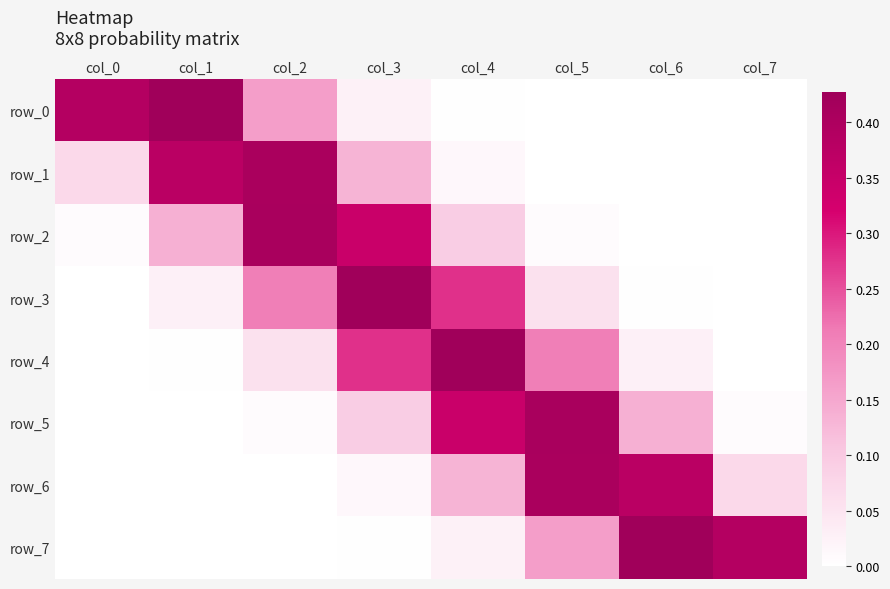

What is the highest value of the row_7 series?

0.4